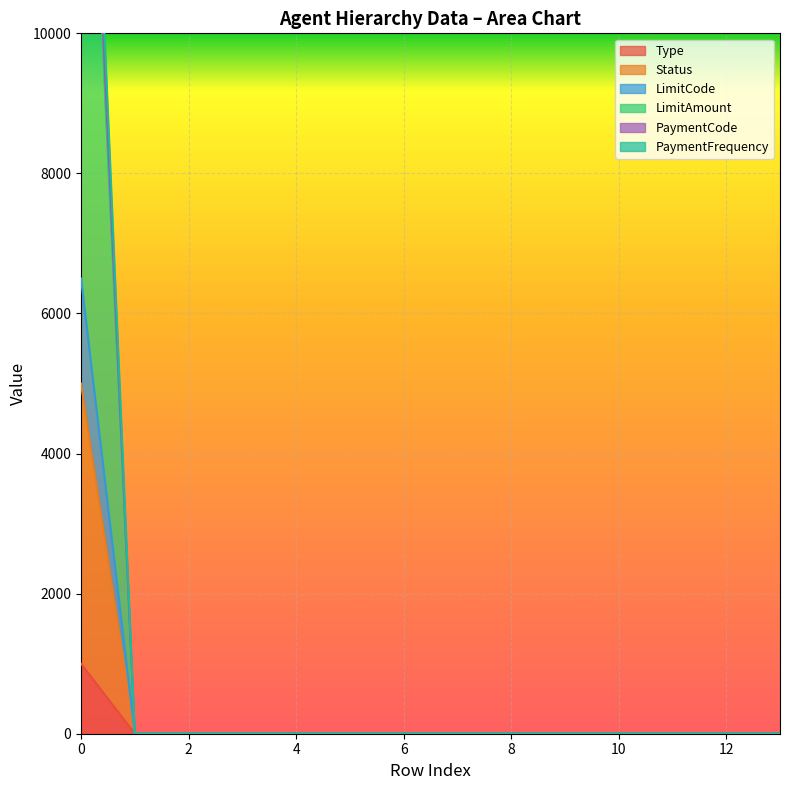

List the series in order of their peak value, lowest first.

Type, LimitAmount, Status, LimitCode, PaymentCode, PaymentFrequency